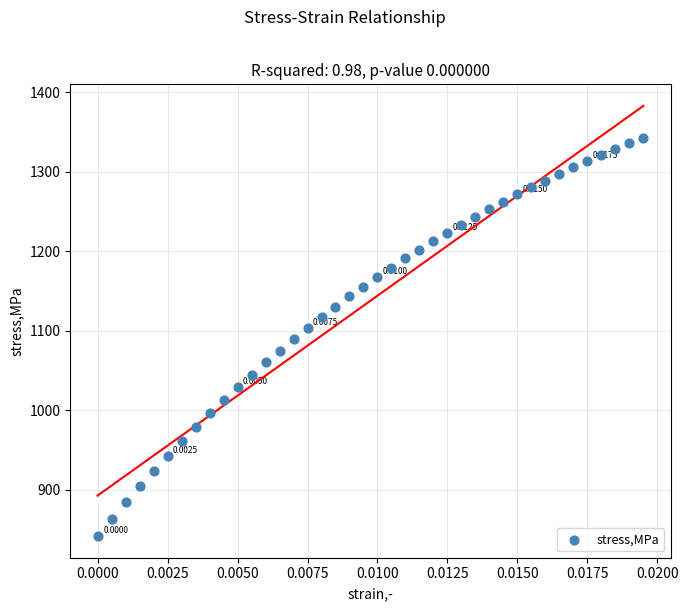

What is the range of Y values (max minus min)?

501.5